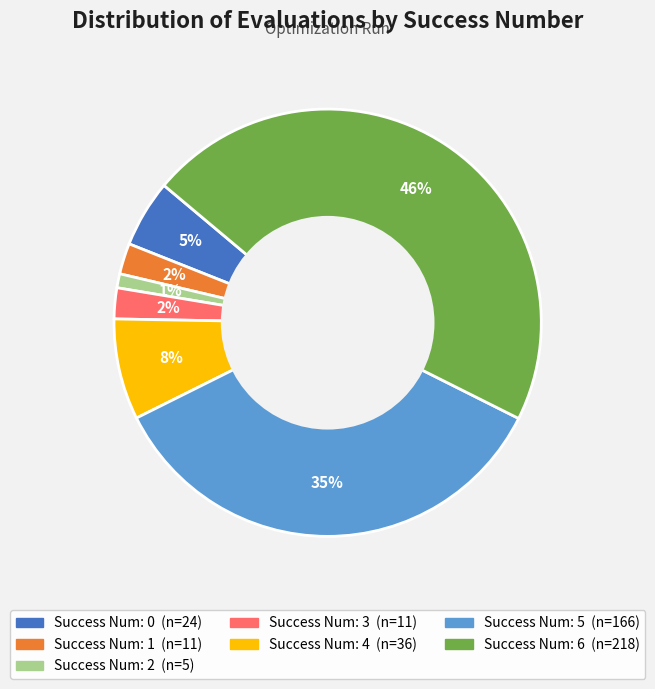

How many slices are in this pie chart?

7